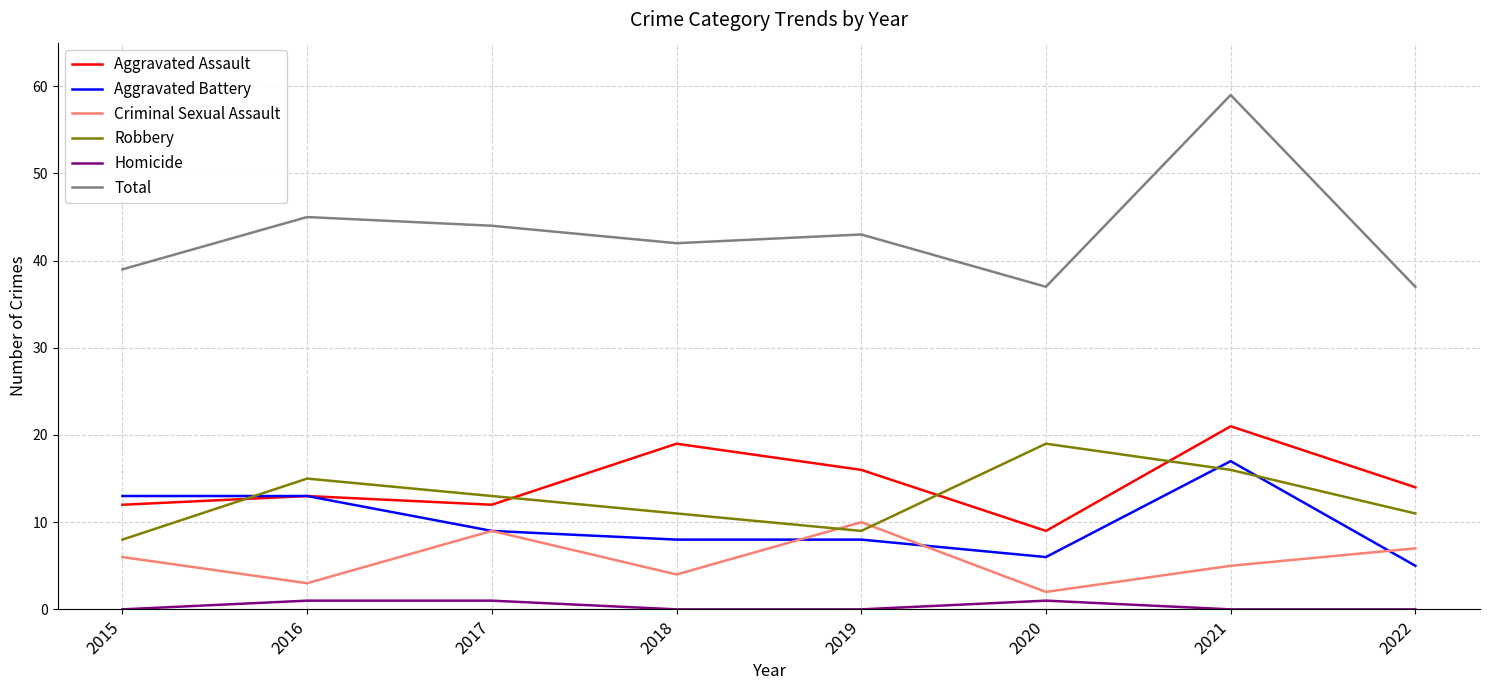

What is the minimum value for Criminal Sexual Assault?

2